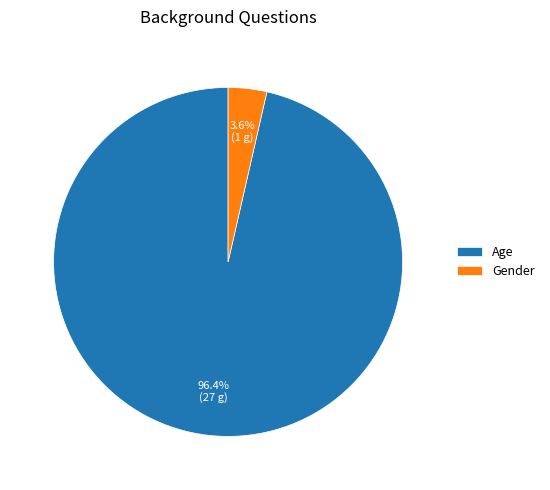

What percentage do Age and Gender together represent?

100.0%